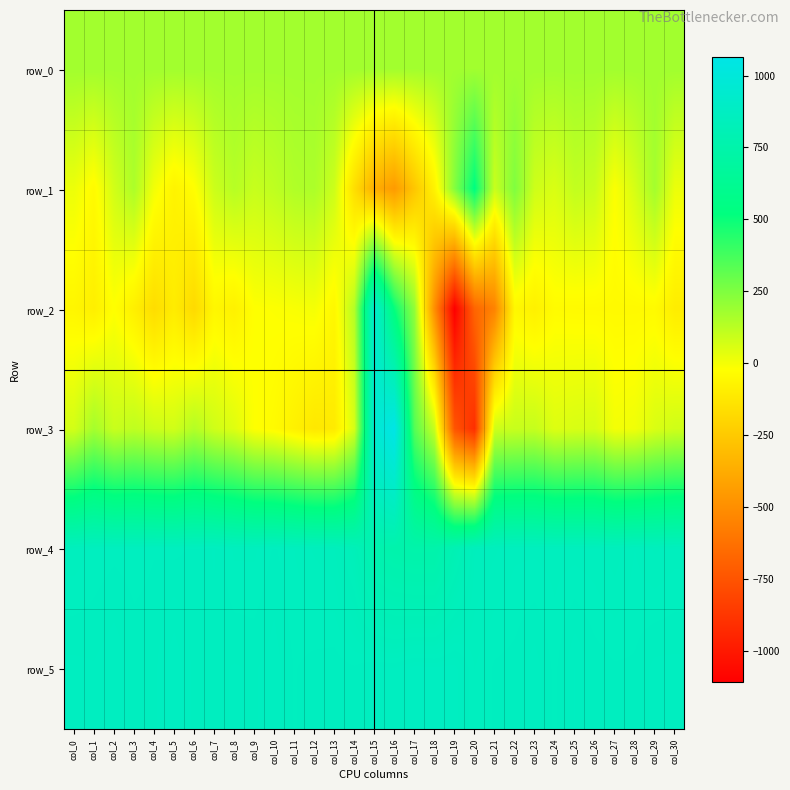

How many values in the row_5 series exceed 864?

15